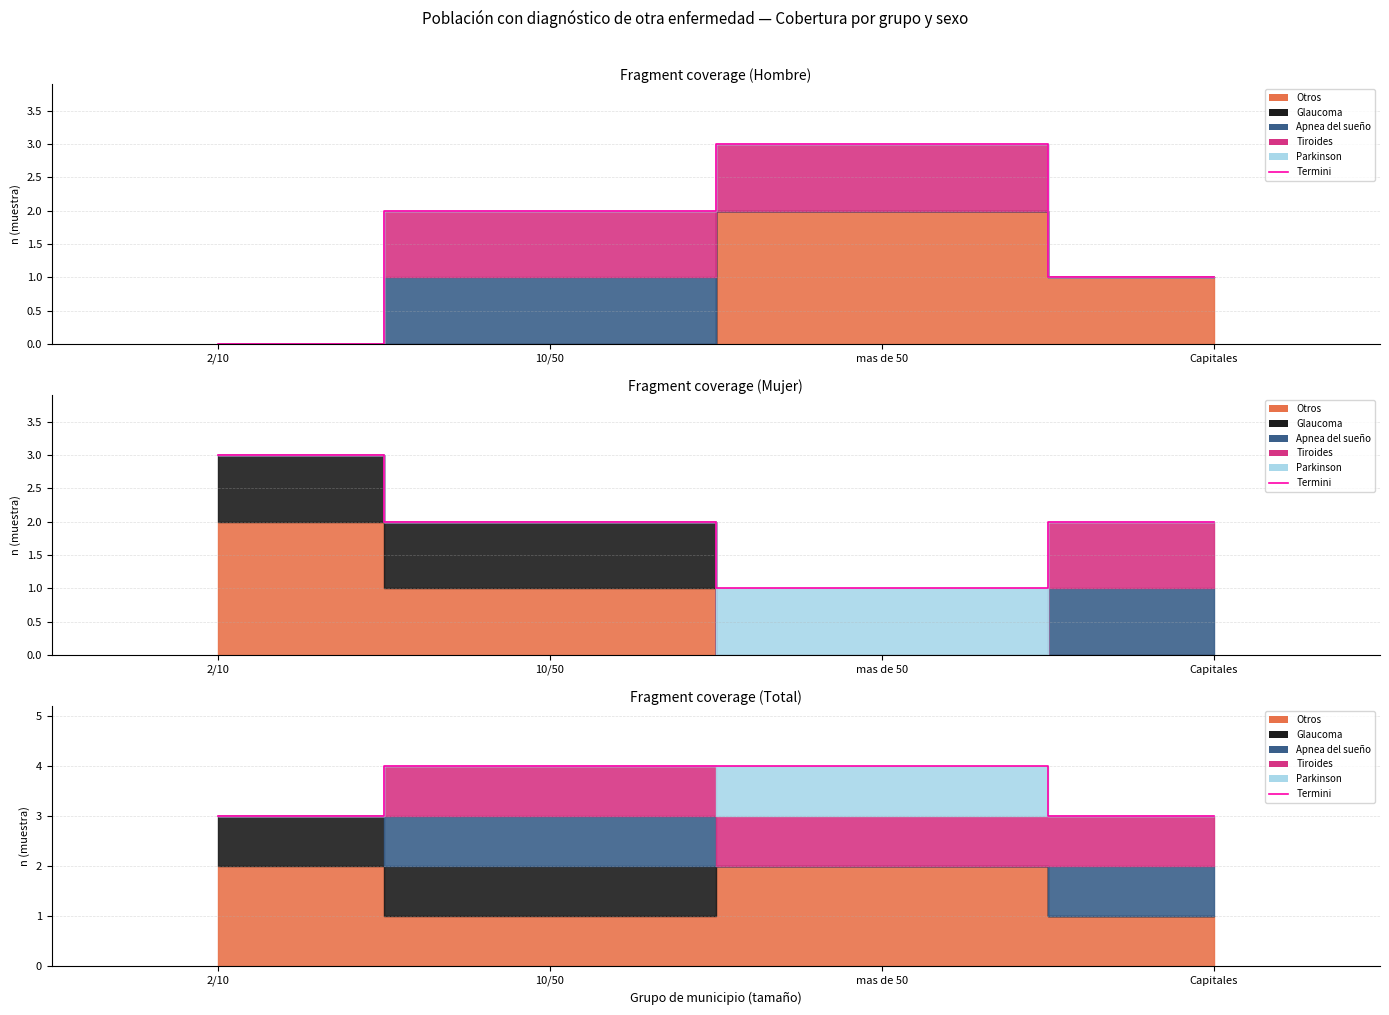

What is the average value?

4